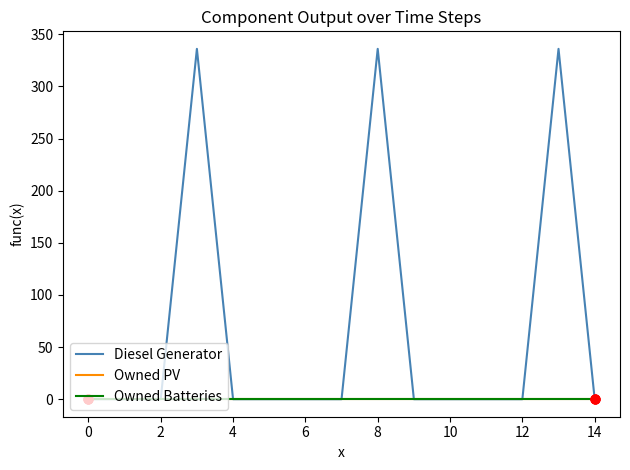

At how many categories does at least one series exceed 257?

3